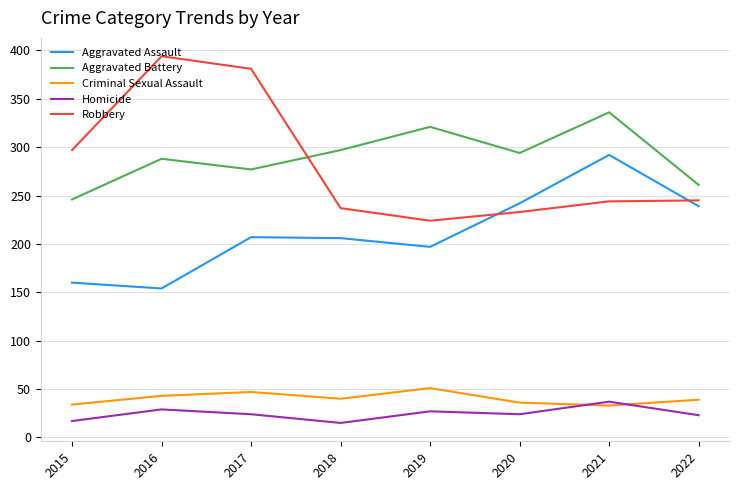

The Aggravated Battery series shows 288 at 2016. True or false?

True